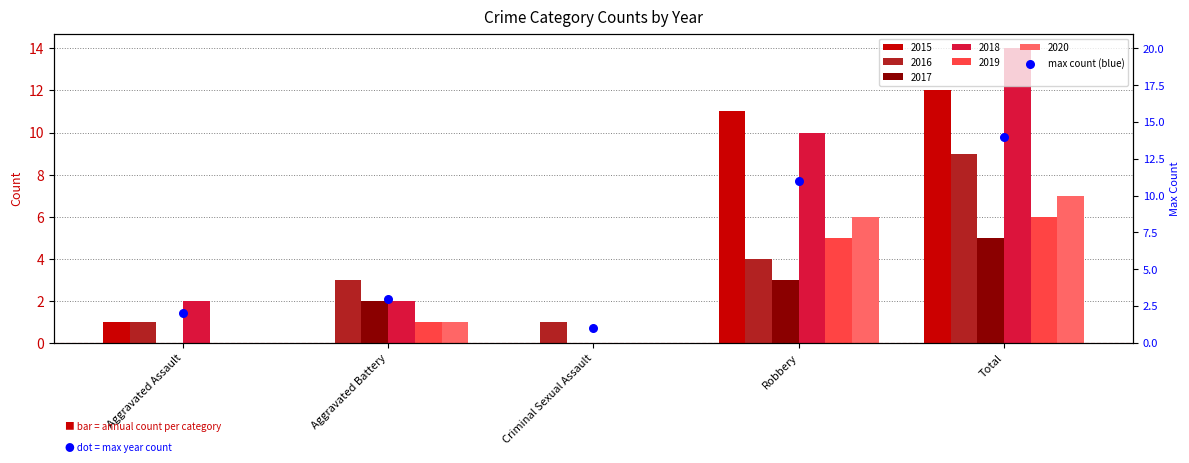

What is the ratio of the value at Criminal Sexual Assault to the value at Aggravated Battery?

0.3